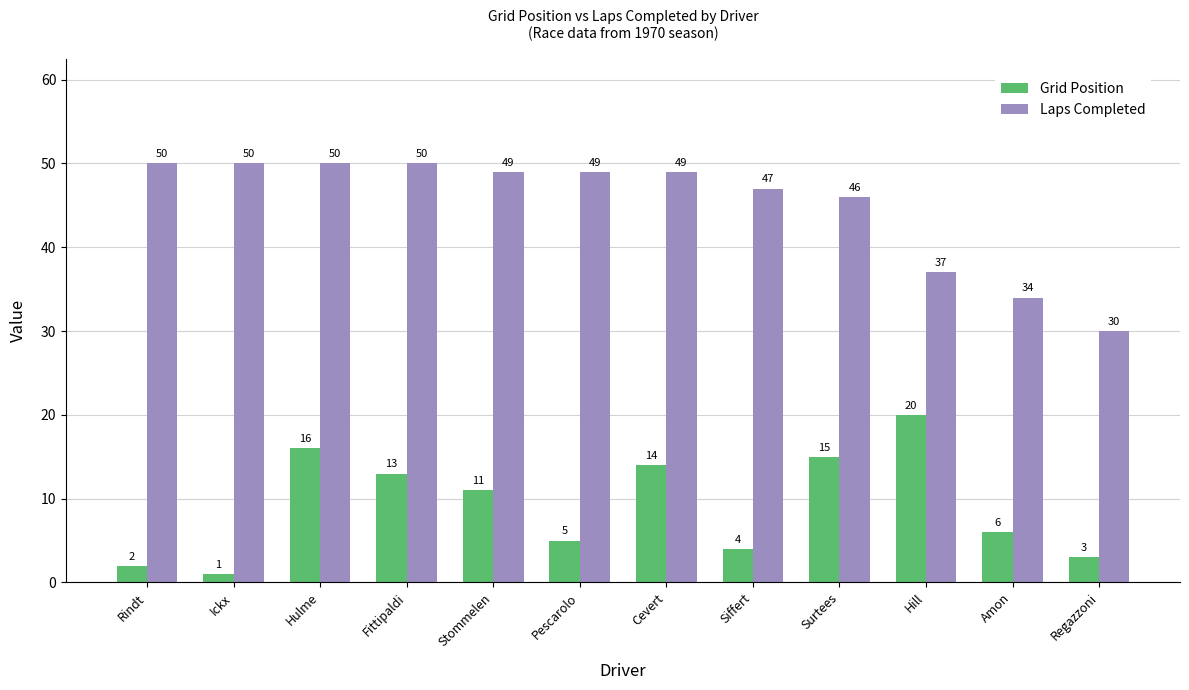

What is the difference between the maximum and minimum values in the Grid Position series?

19